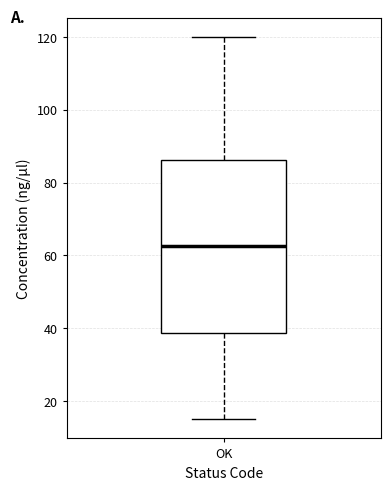

Read this box plot against the y-axis: the position of the median line, the range covered by the box, and the ends of both whiskers. The values are not printed on the chart, so give them approximately, as read against the axis.

median 62, box 38 to 86, whiskers 16 to 120